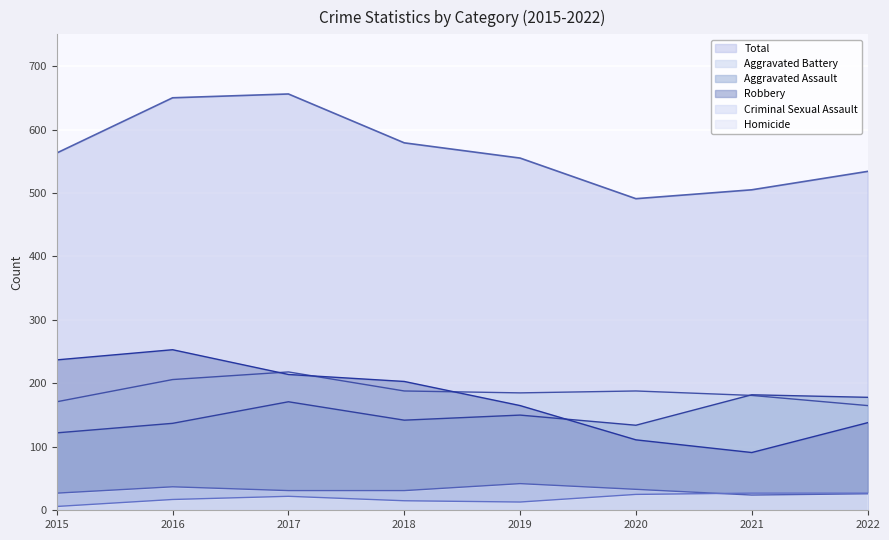

The Aggravated Battery series shows 54 at 2017. True or false?

False